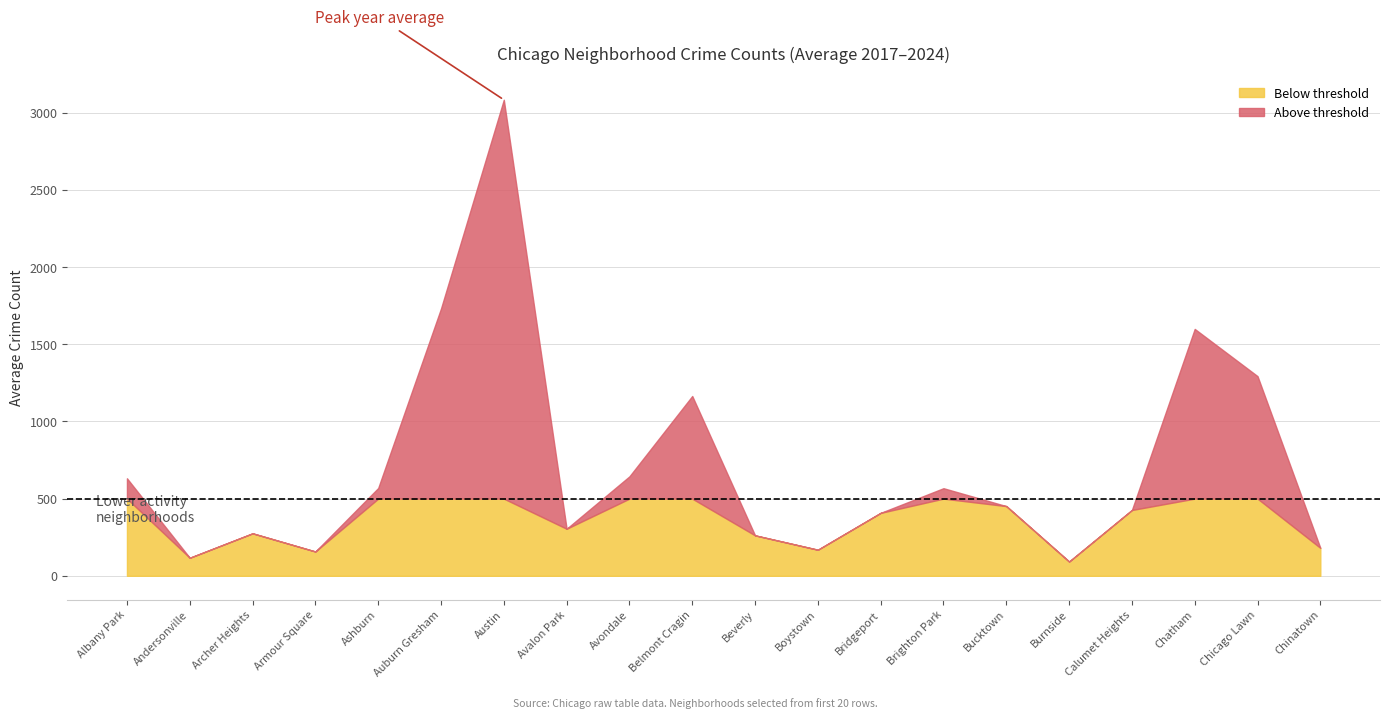

What is the sum of all 2024 values?

15806